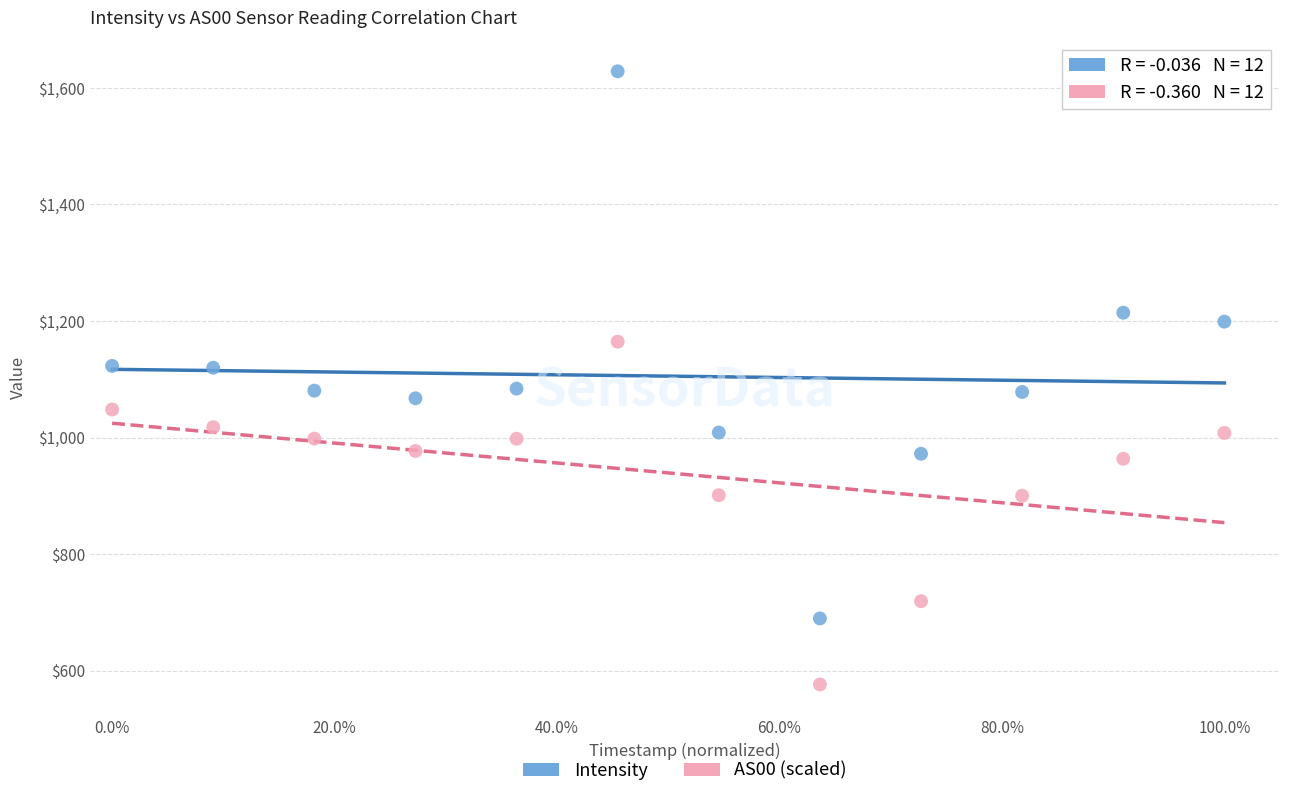

Across all data points, what is the range of Y values (max minus min)?

1052.5